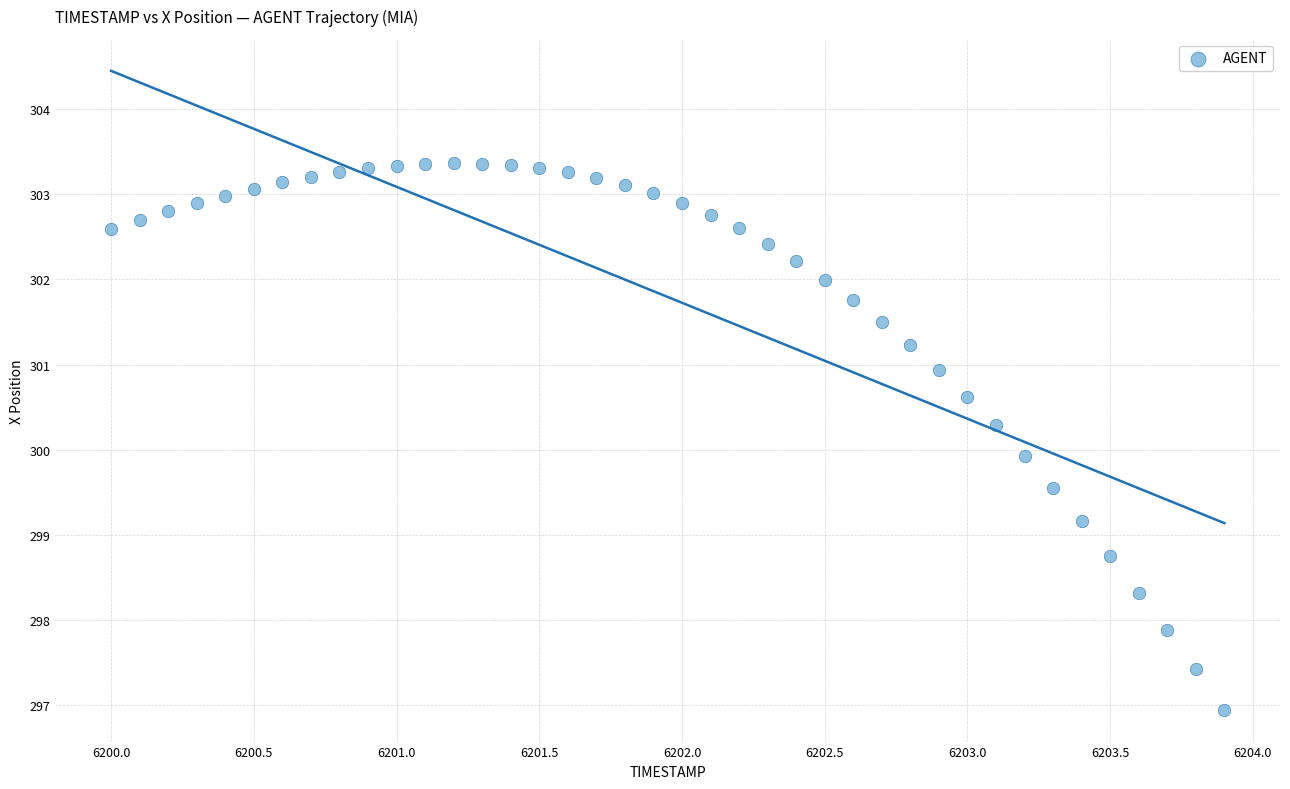

What is the range of Y values (max minus min)?

6.4